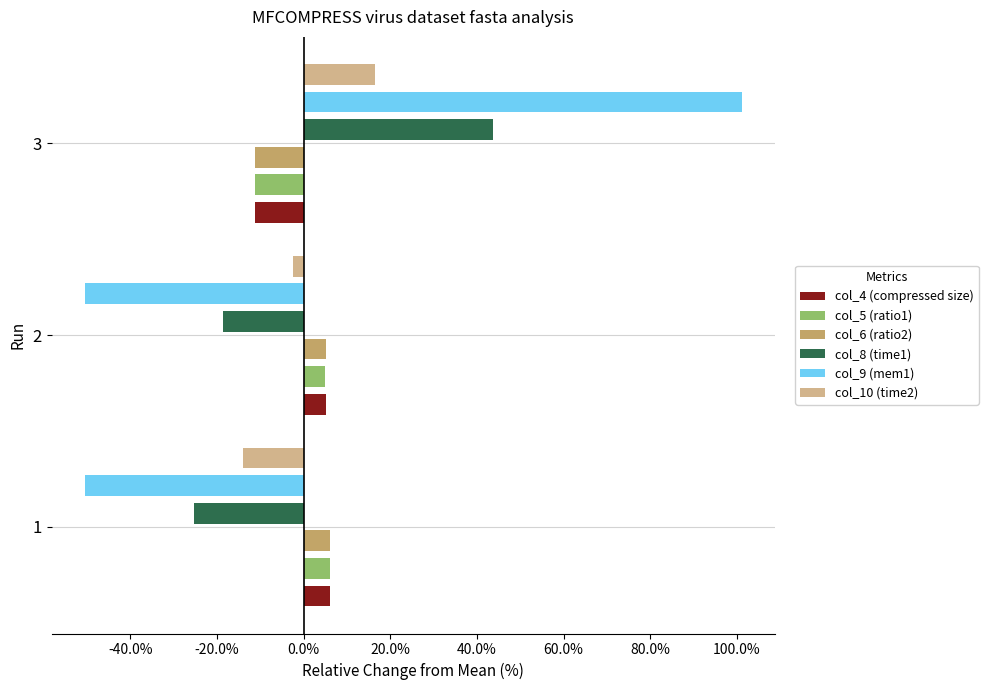

What is the difference between the maximum and second lowest values in the col_8 (time1) series?

62.3